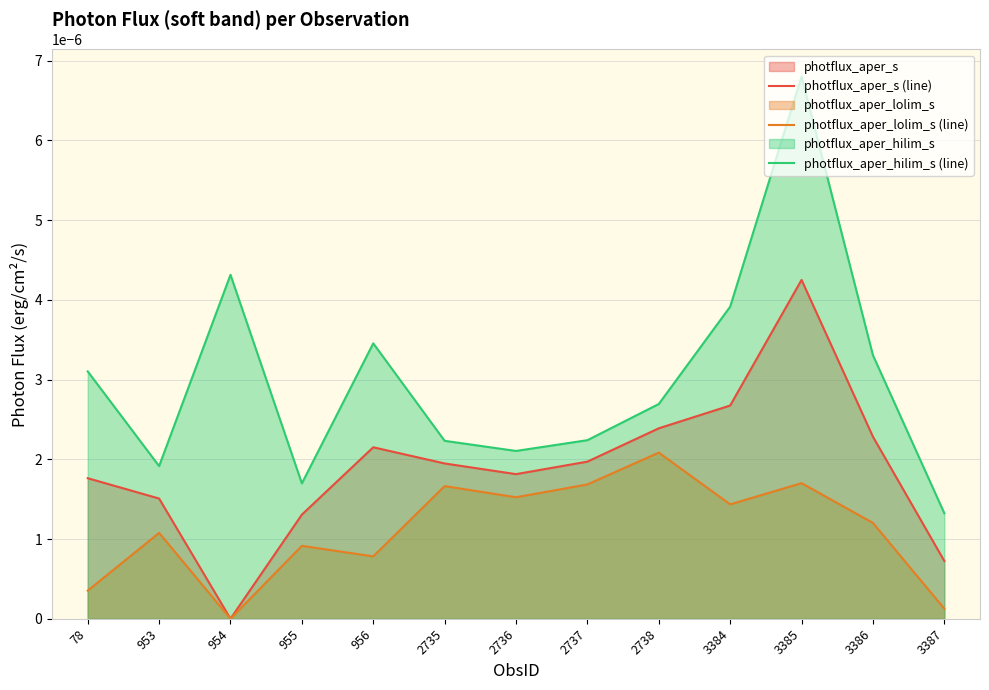

How many lines are shown in the chart?

3